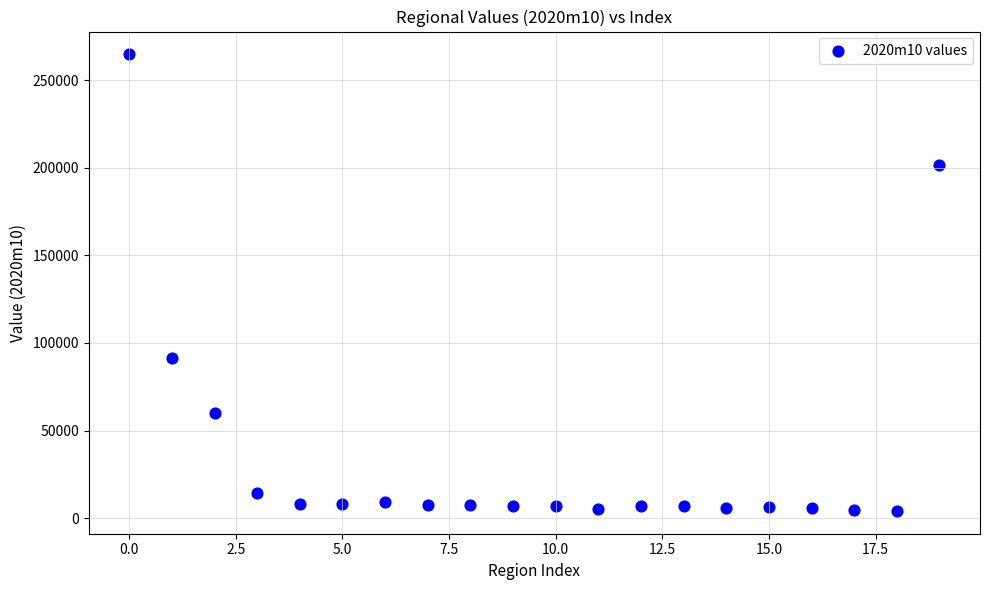

What Y value in the scatter plot is closest to 134423?

91123